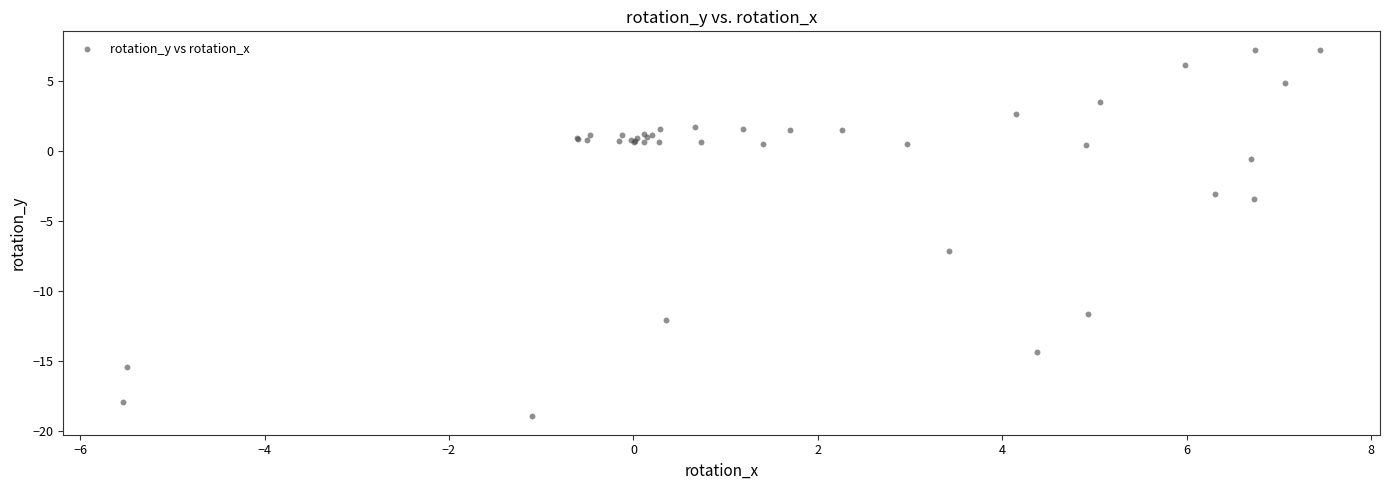

What Y value in the scatter plot is closest to -5?

-3.4